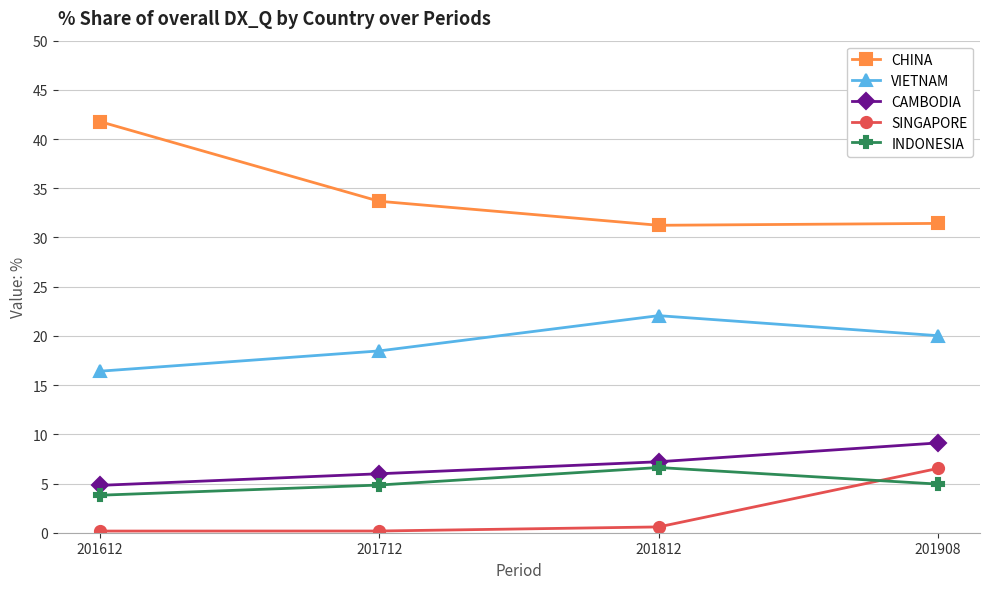

How many lines are shown in the chart?

5